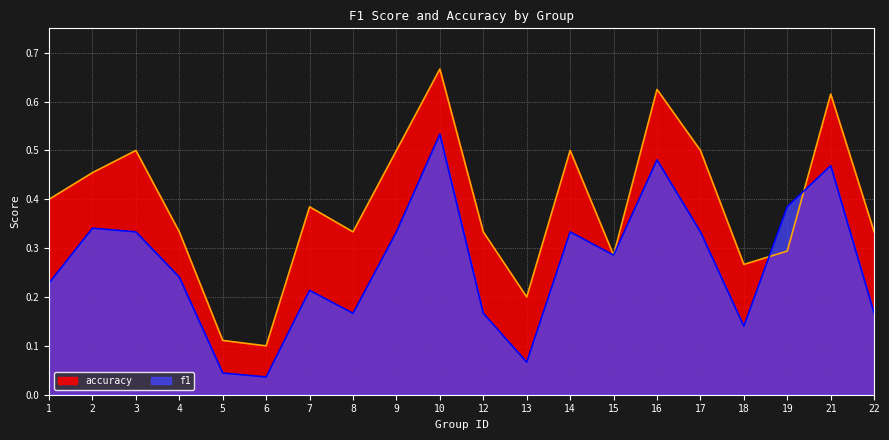

Is it true that accuracy equals 0.1 at 6?

True